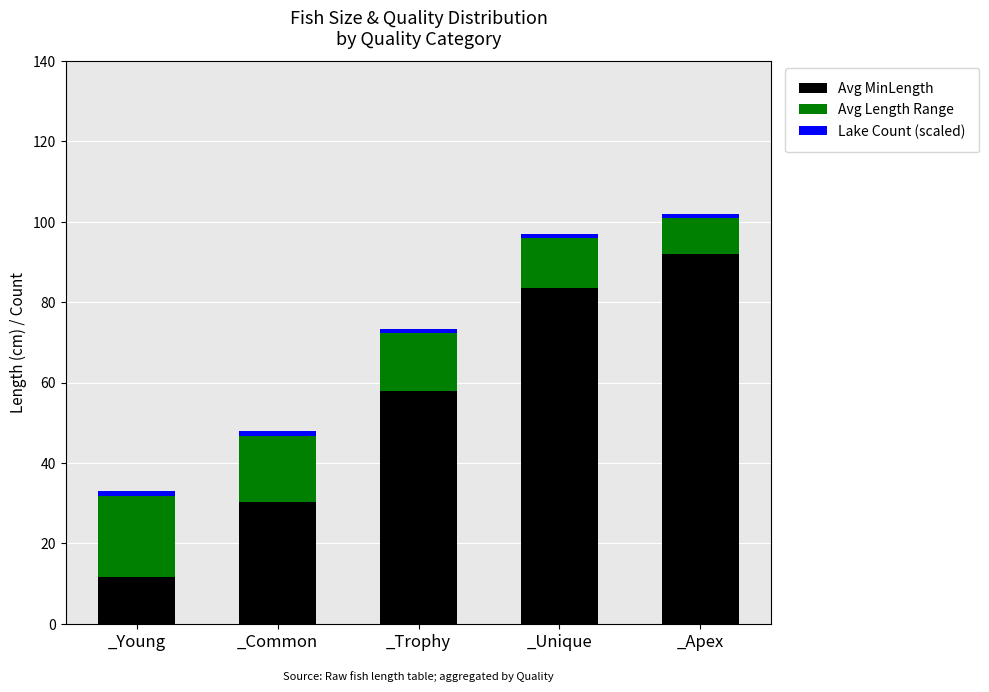

Count the number of data series in this chart.

3